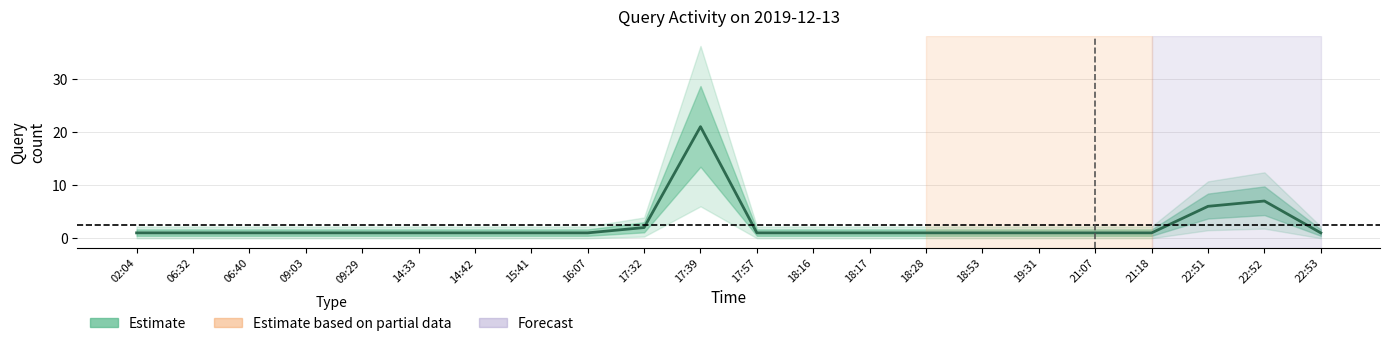

Rank the categories by value from lowest to highest.

02:04, 06:32, 06:40, 09:03, 09:29, 14:33, 14:42, 15:41, 16:07, 17:57, 18:16, 18:17, 18:28, 18:53, 19:31, 21:07, 21:18, 22:53, 17:32, 22:51, 22:52, 17:39